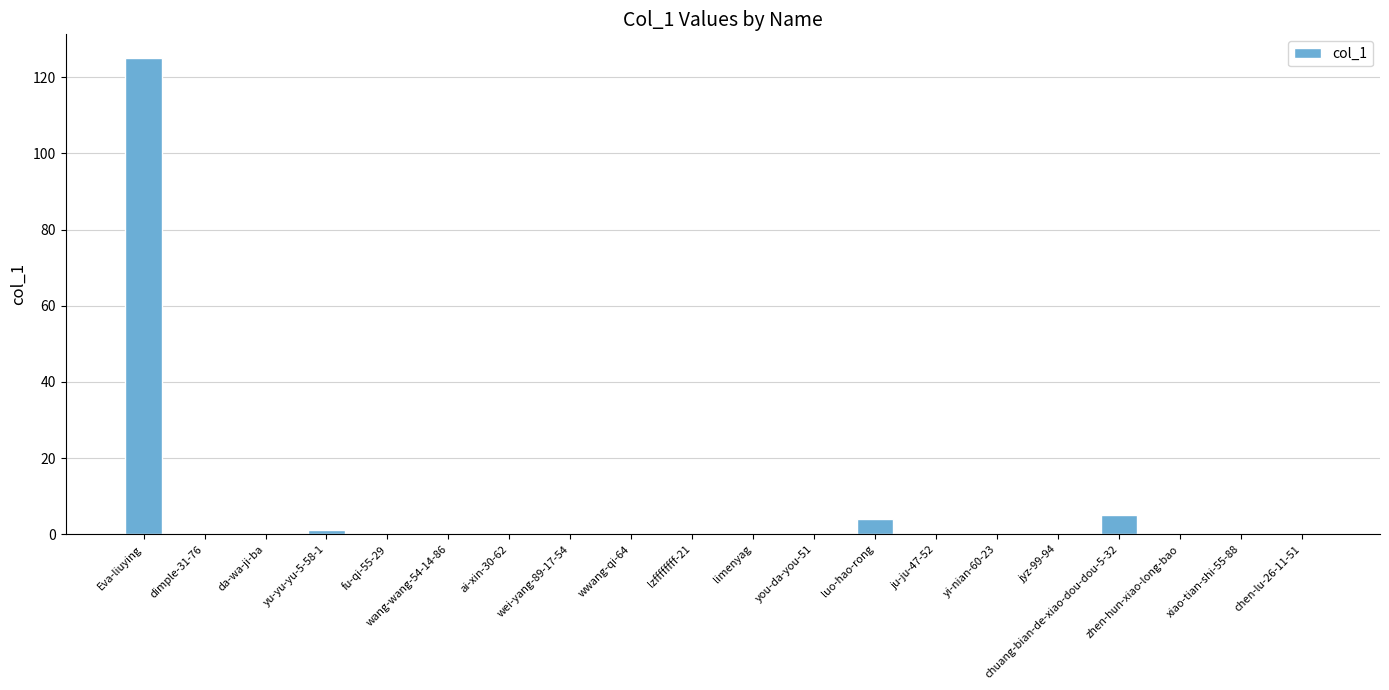

What is the maximum value shown in the chart?

125